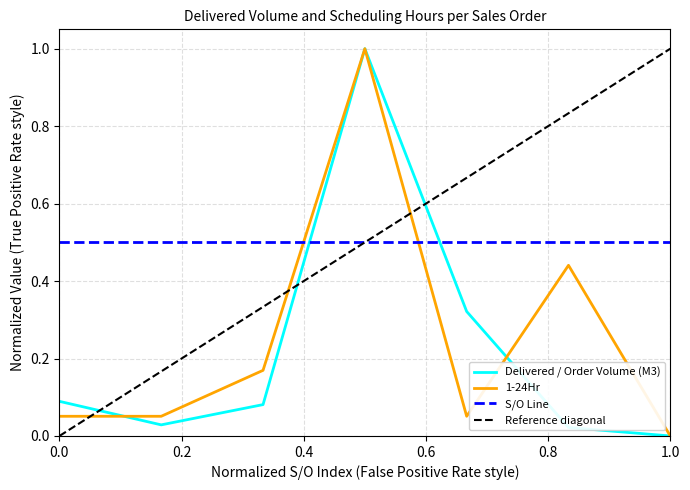

What is the difference between the maximum and second lowest values in the 1-24Hr series?

0.9